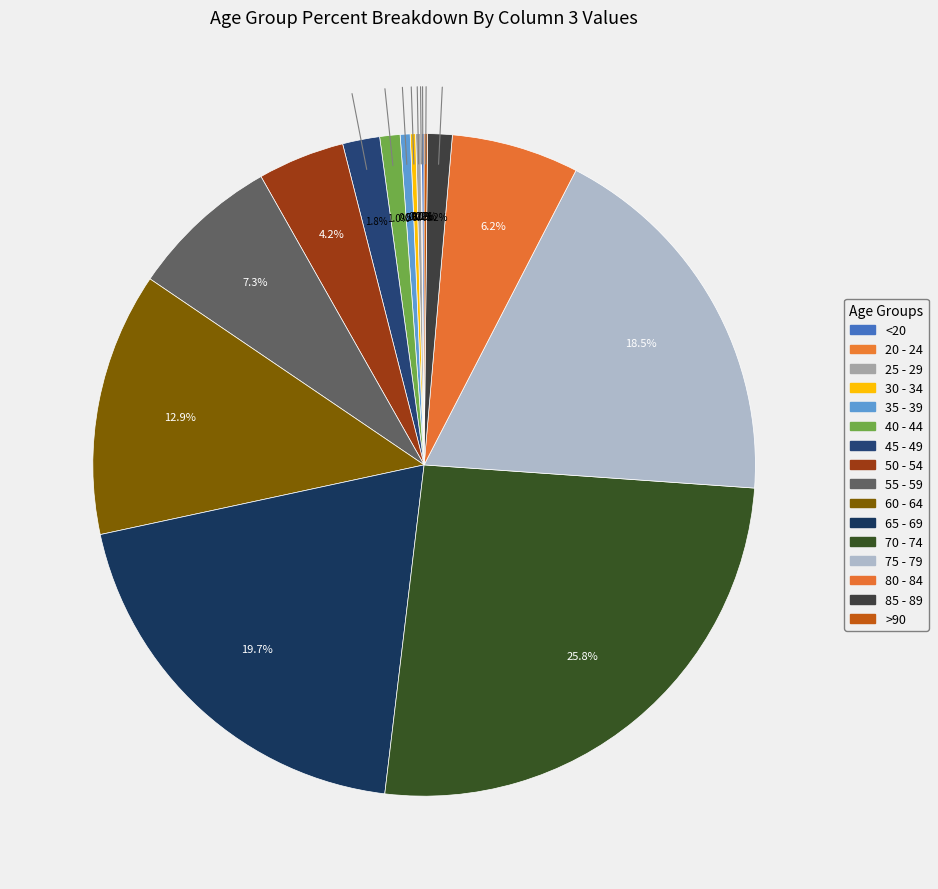

To the nearest percent, what is the difference between the 30 - 34 and 70 - 74 slice percentages?

26%